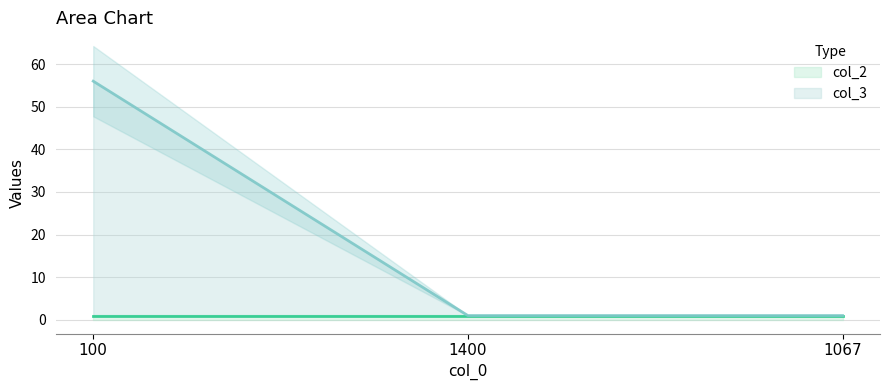

What is the average value?

19